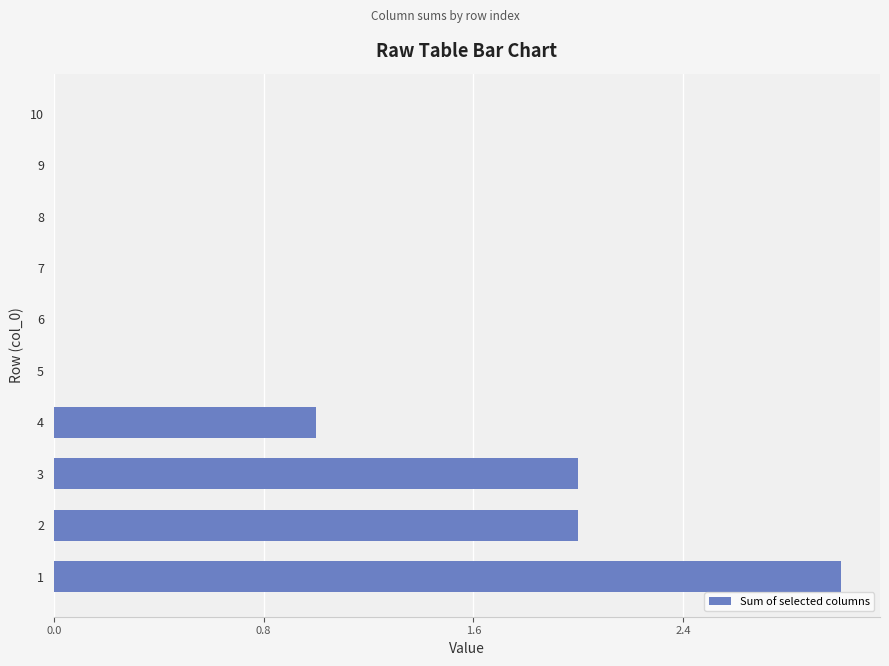

True or false: the data shows 1 at 4.

True